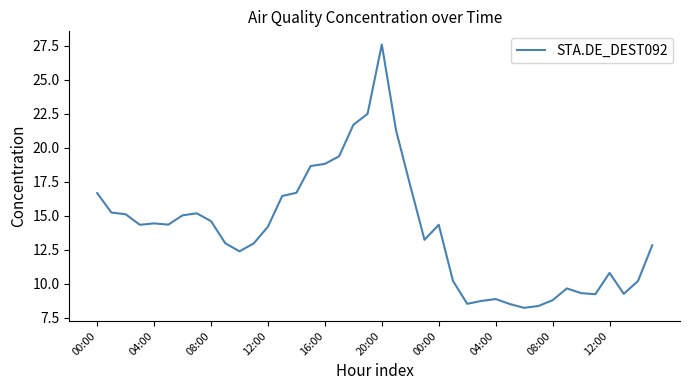

How many lines are shown in the chart?

1